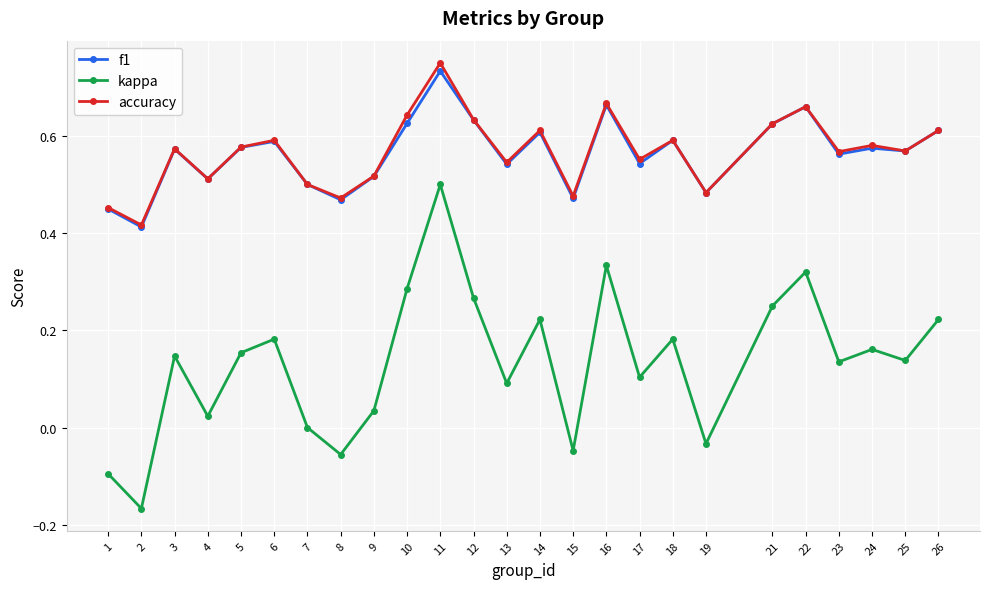

Which category has the highest value in the f1 series?

11